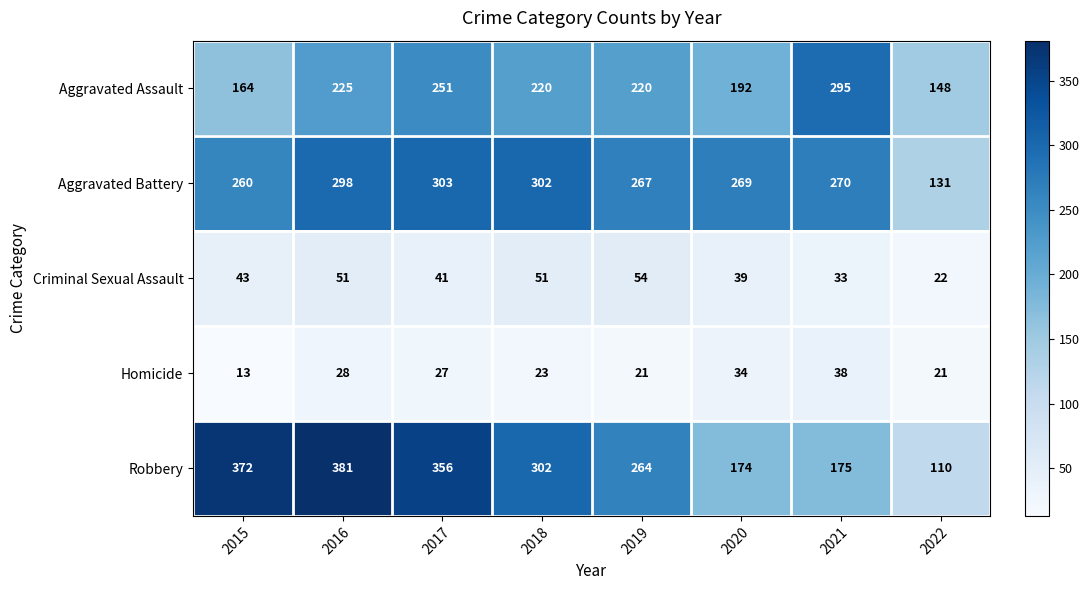

Where does the Robbery series first go above 302?

2015